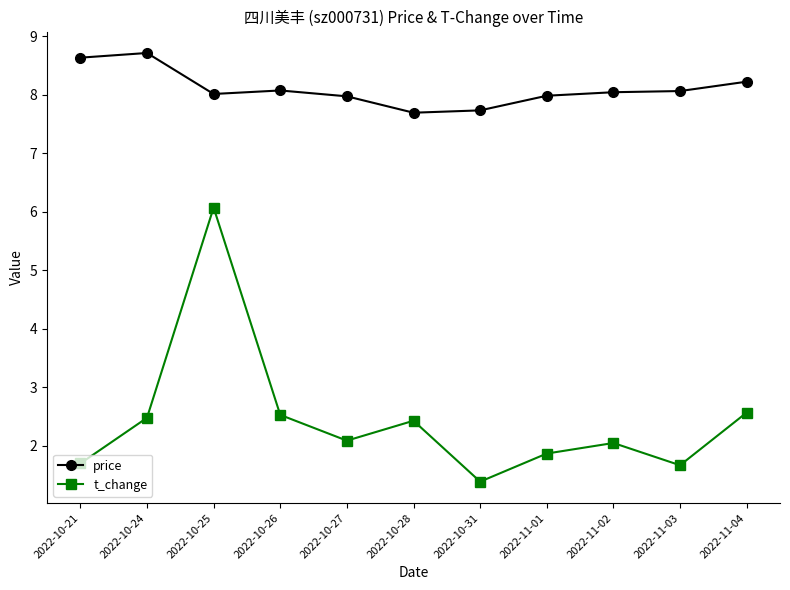

True or false: t_change has more than 1 points higher than both neighbors.

True